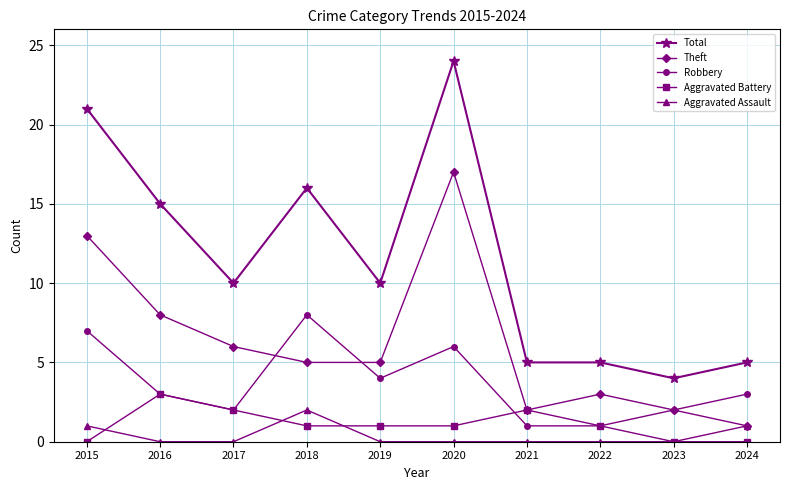

The value of Aggravated Battery at 2018 is 1. True or false?

True